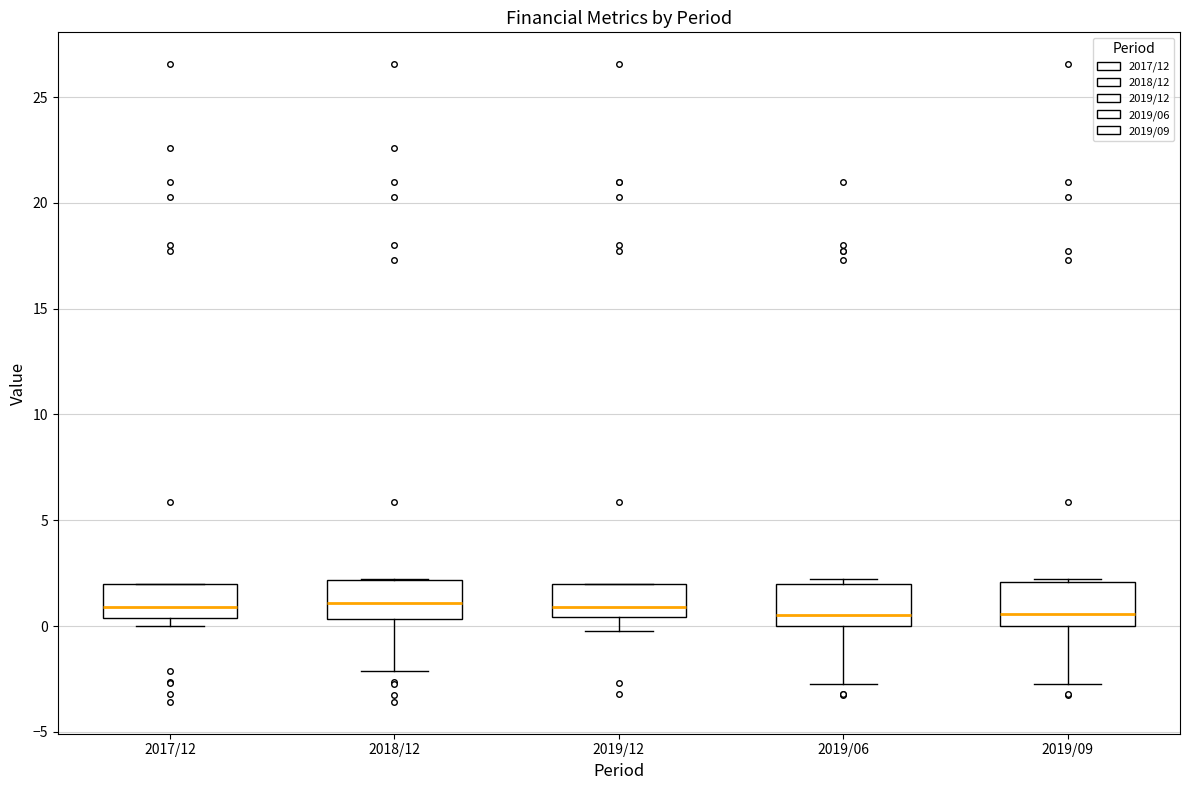

Where is the lower edge of the box for 2019/09 on the y-axis? The values are not printed on the chart, so give them approximately, as read against the axis.

0.0